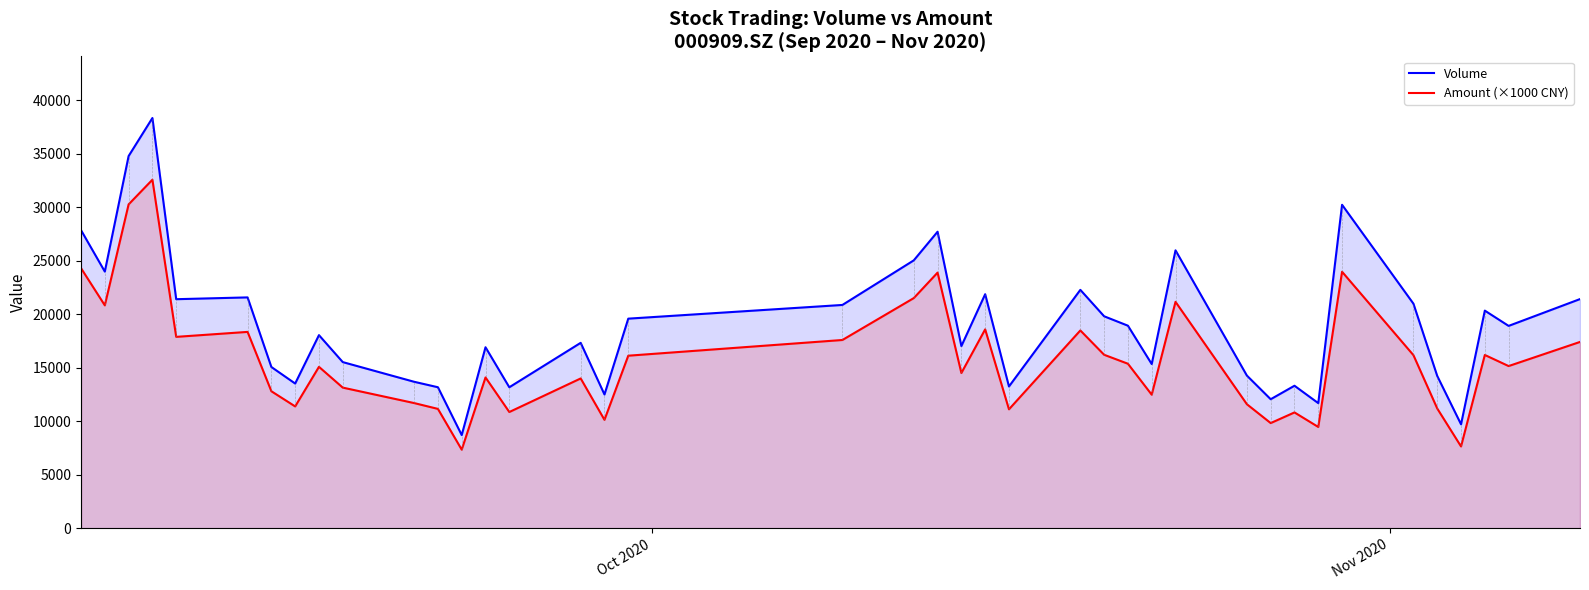

Which series has the largest range (max minus min)?

Volume